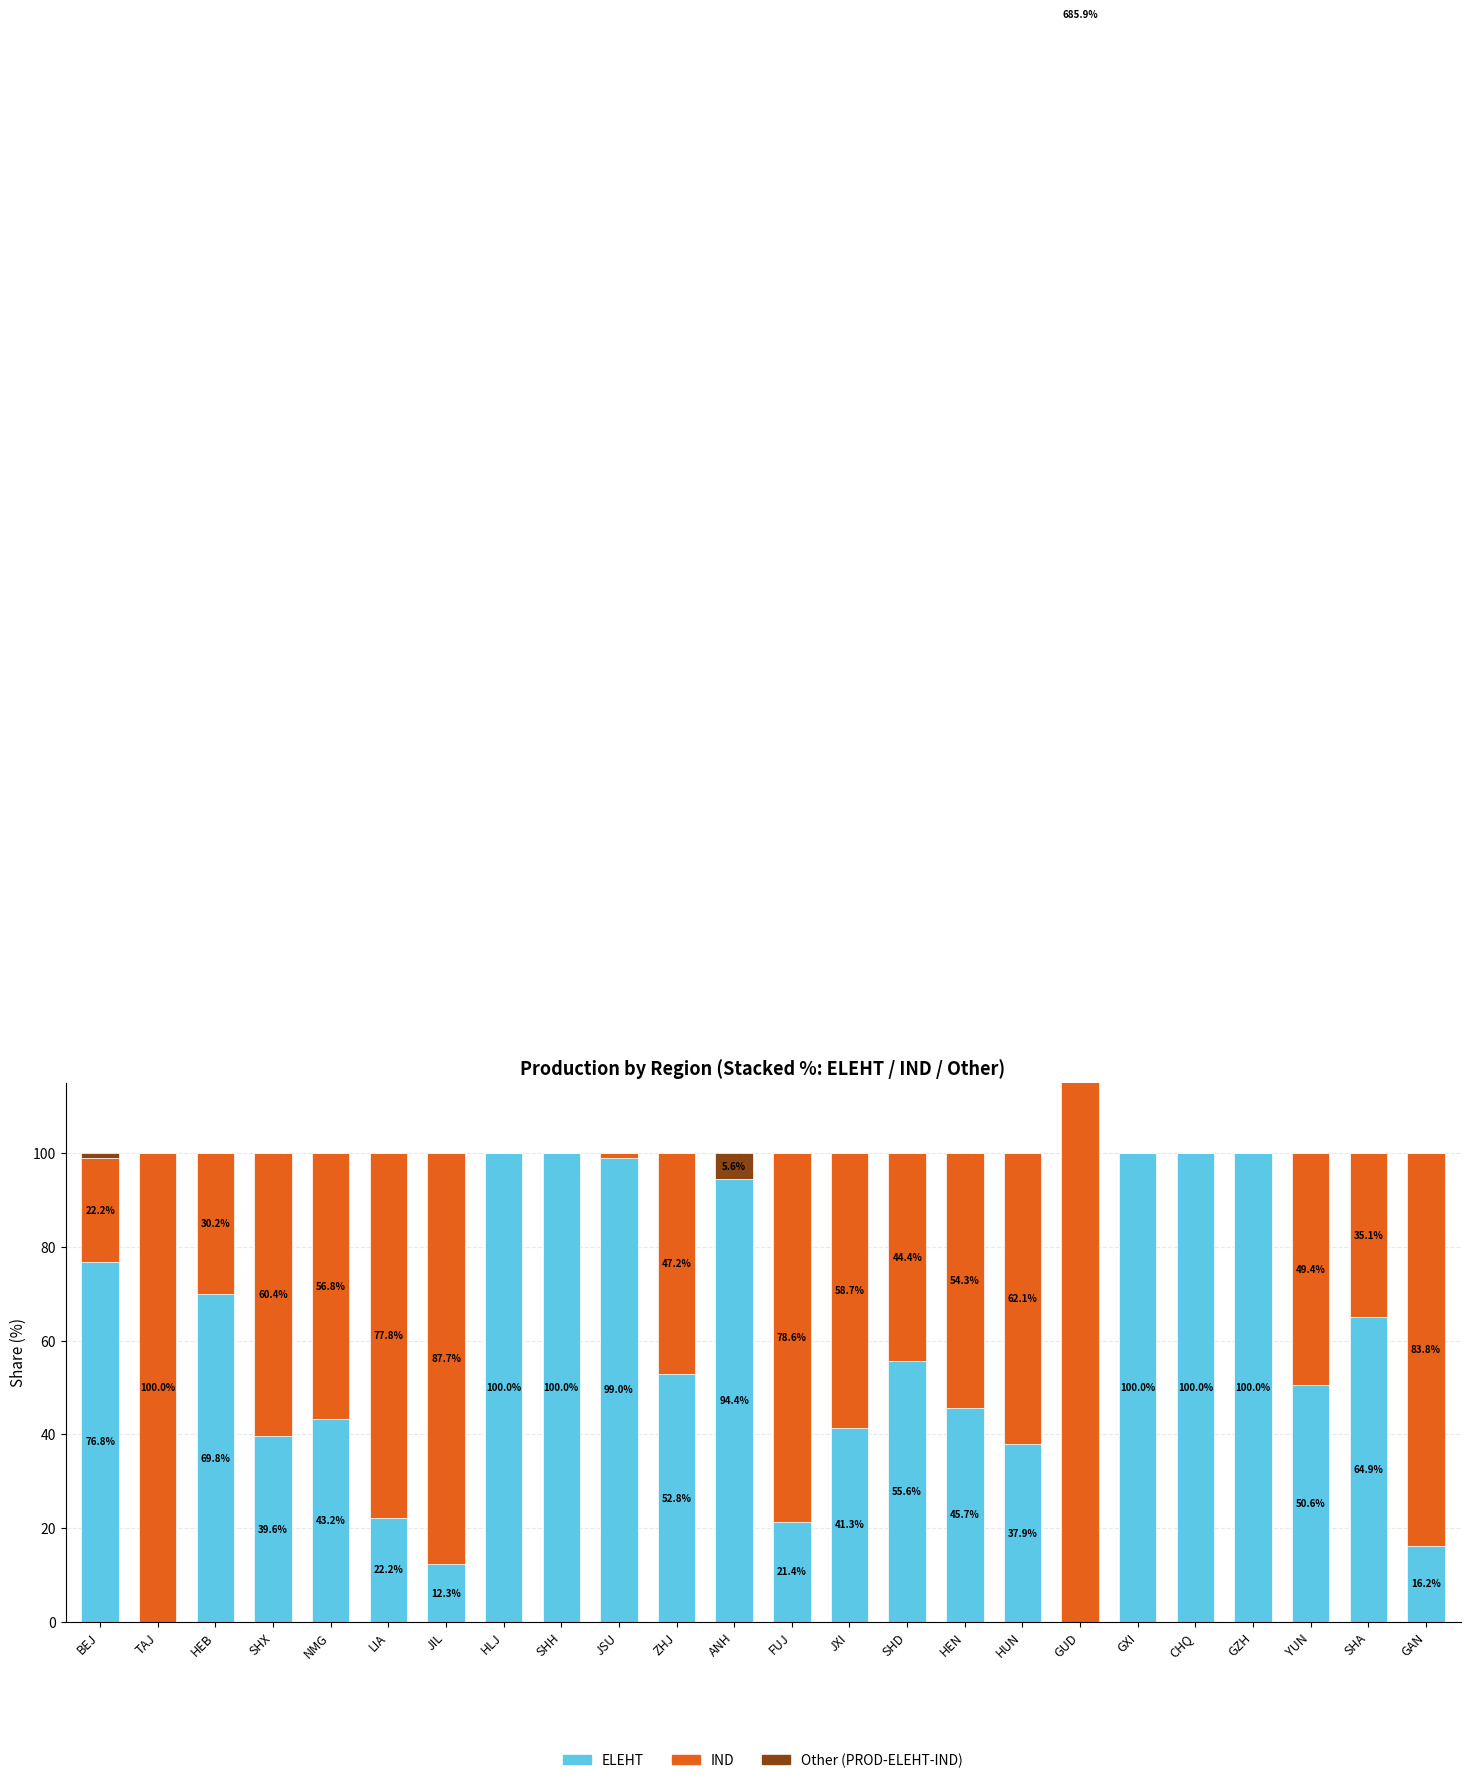

What position from the left is GZH?

21